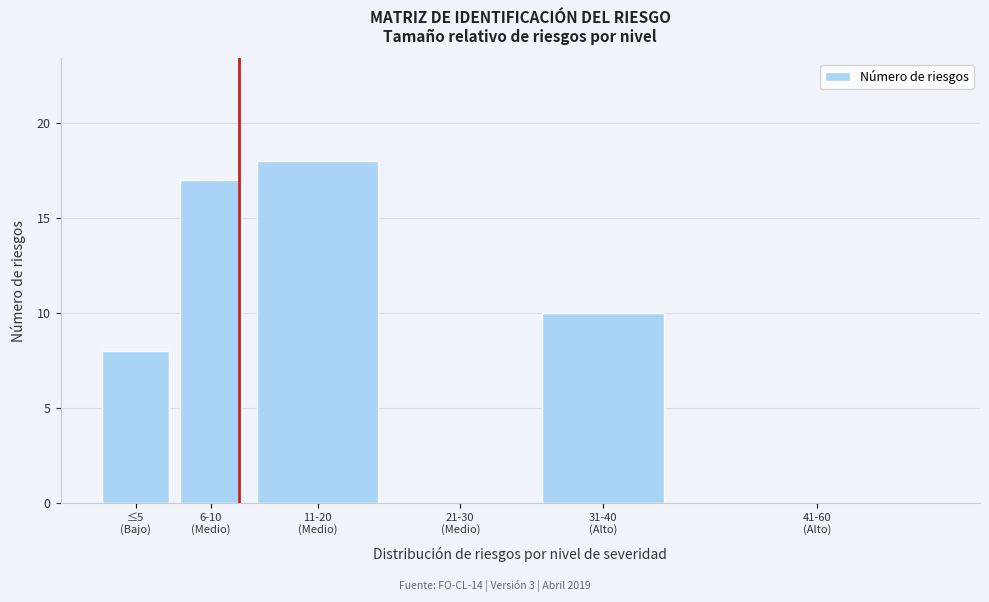

What is the sum of all values?

53